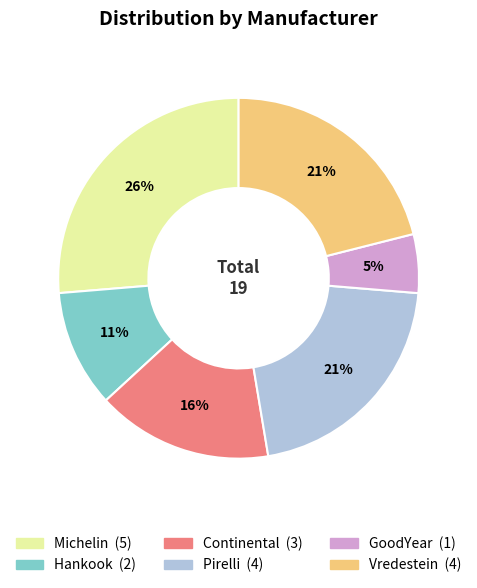

To the nearest percent, what is the difference between the largest and smallest slice percentages?

21%